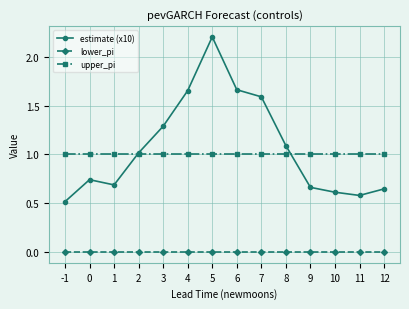

Rank the series at 0 from highest to lowest value.

upper_pi, estimate (x10), lower_pi